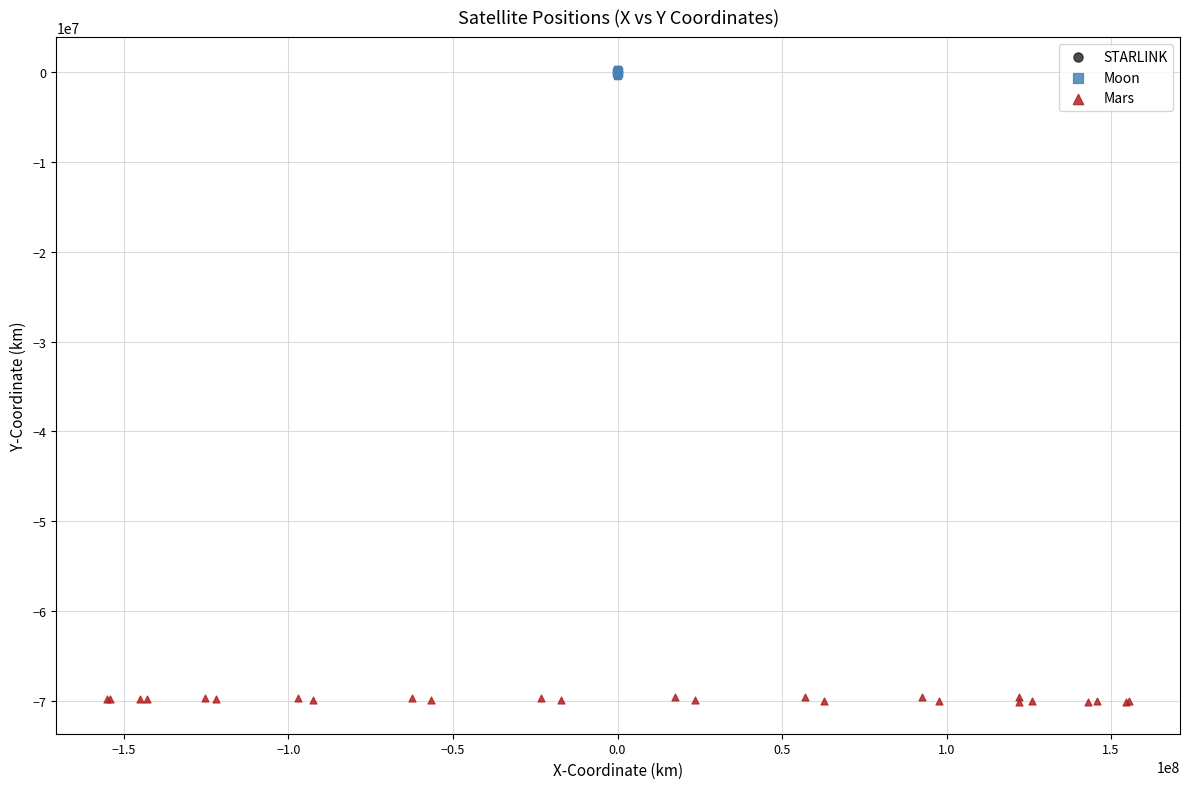

Which series contains the lowest Y value?

Mars